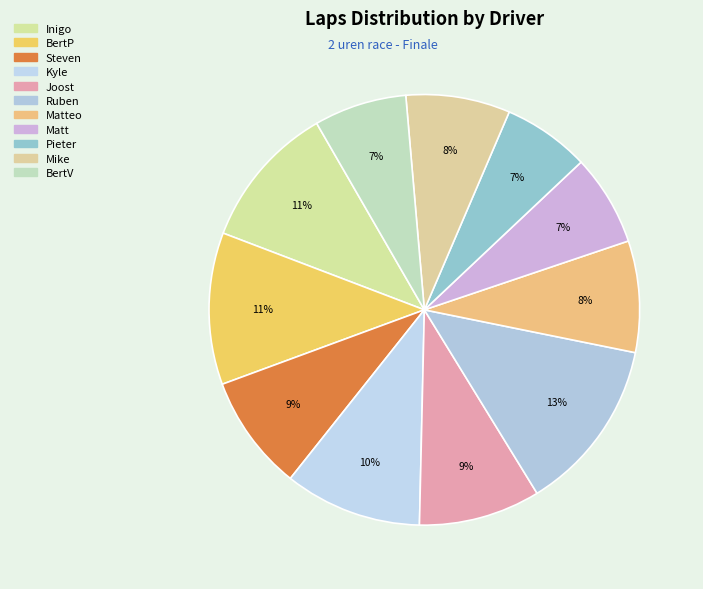

Count the number of slices in the pie.

11